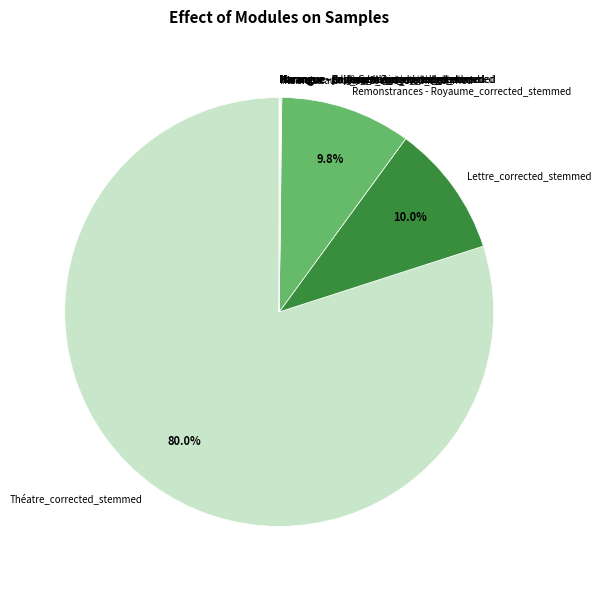

Which category has the biggest portion of the pie?

Théatre_corrected_stemmed